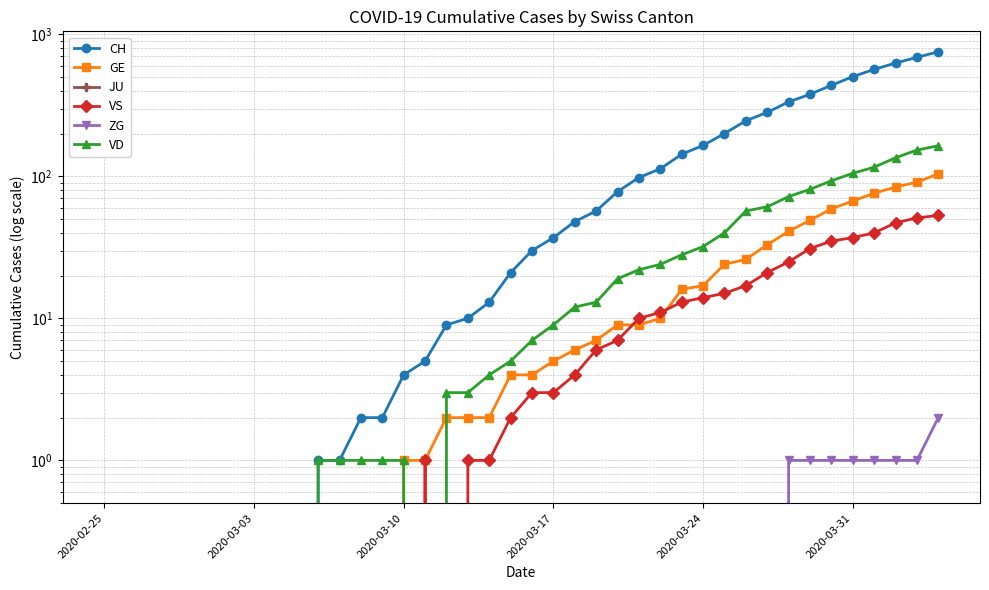

What is the sum of all VD values?

1263